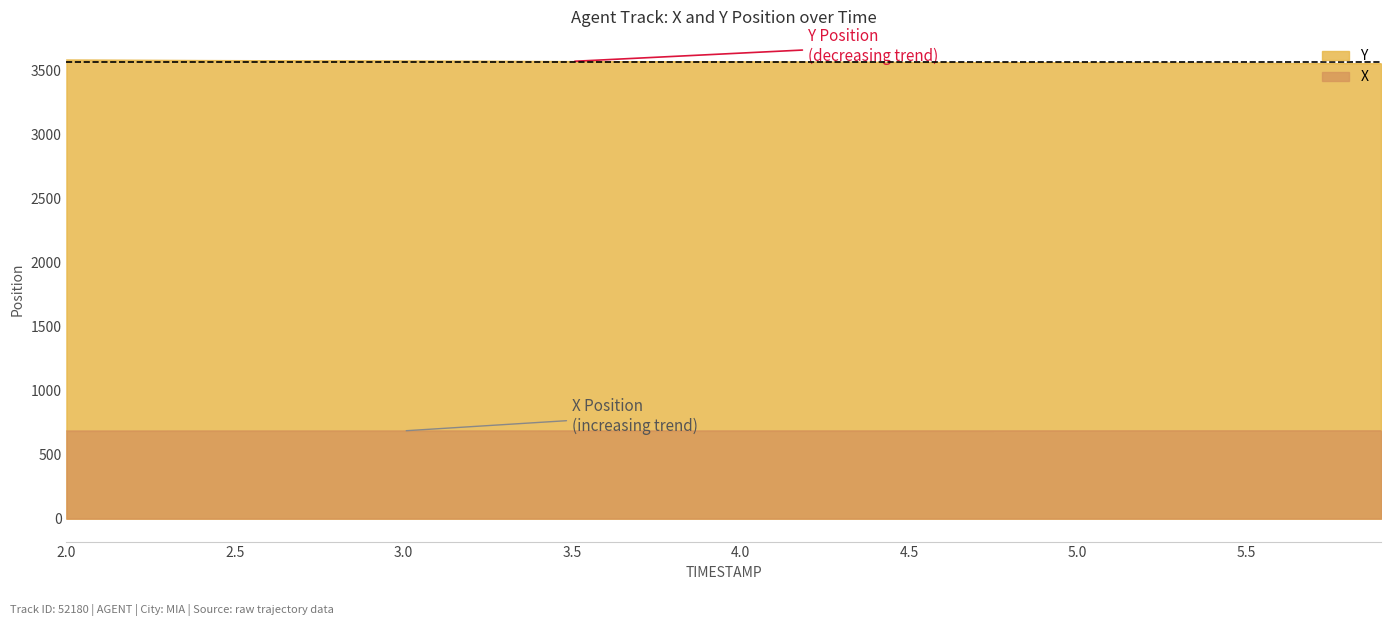

What is the total value across all series at 3.9?

4259.0